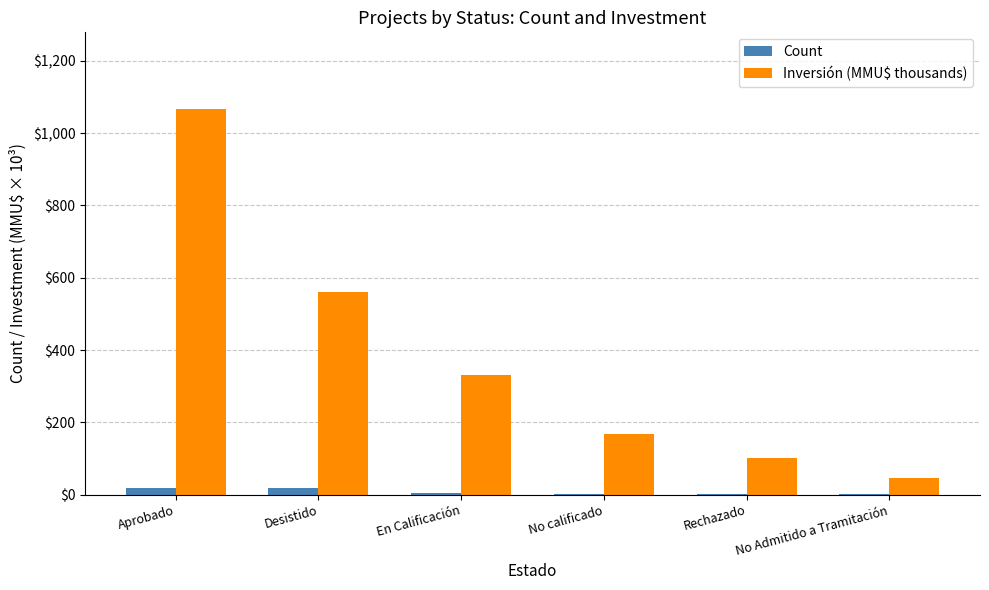

At which category does the chart reach its peak across all series?

Aprobado